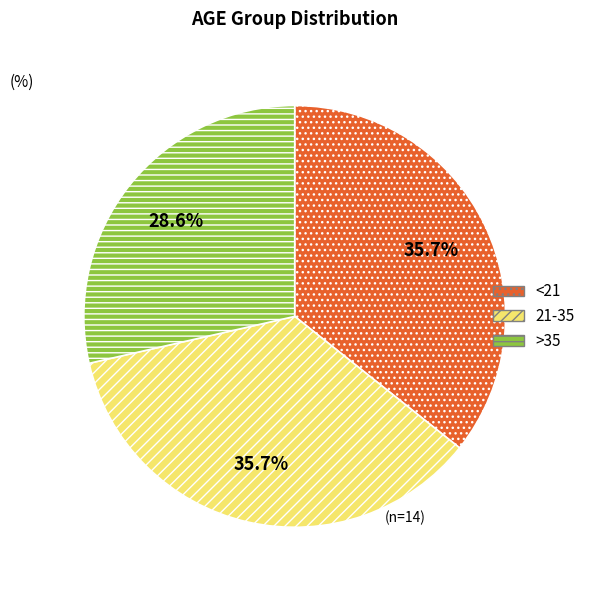

Does any single category account for the majority?

No